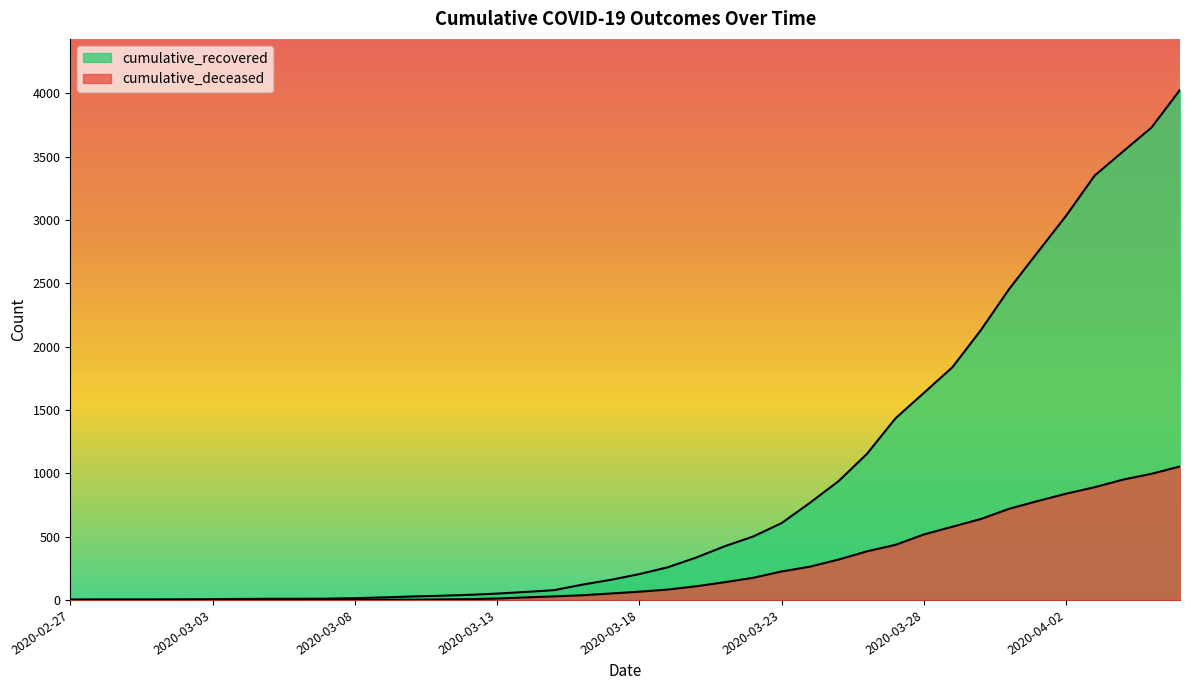

Read the cumulative_recovered value at 2020-03-20.

335